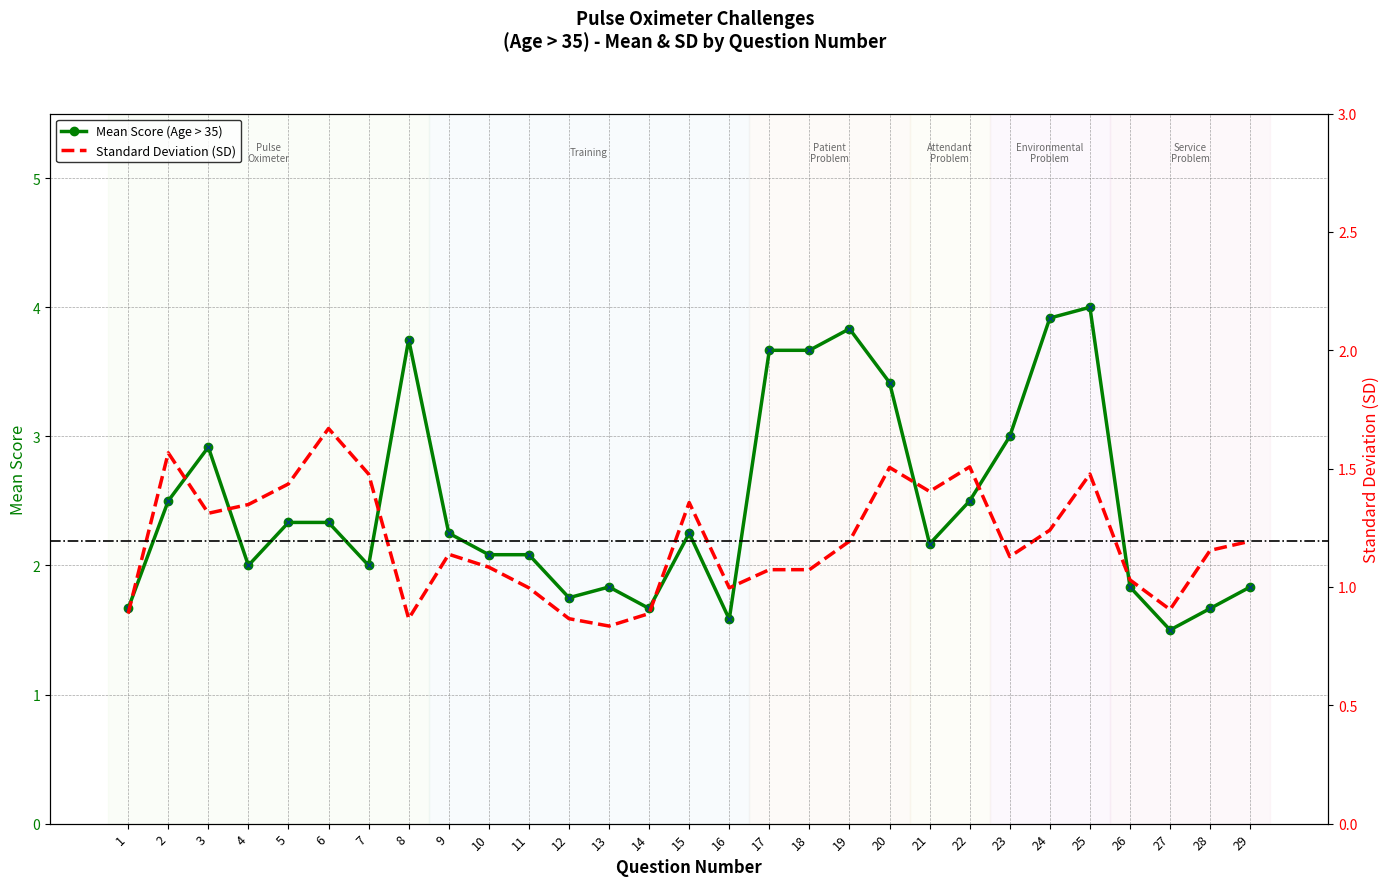

Reading right to left, transcribe all the data shown in this chart.

Mean Score (Age > 35): 29=1.8	28=1.7	27=1.5	26=1.8	25=4.0	24=3.9	23=3.0	22=2.5	21=2.2	20=3.4	19=3.8	18=3.7	17=3.7	16=1.6	15=2.2	14=1.7	13=1.8	12=1.8	11=2.1	10=2.1	9=2.2	8=3.8	7=2.0	6=2.3	5=2.3	4=2.0	3=2.9	2=2.5	1=1.7
Mean Score - Sampled Points: 29=1.8	28=1.7	27=1.5	26=1.8	25=4.0	24=3.9	23=3.0	22=2.5	21=2.2	20=3.4	19=3.8	18=3.7	17=3.7	16=1.6	15=2.2	14=1.7	13=1.8	12=1.8	11=2.1	10=2.1	9=2.2	8=3.8	7=2.0	6=2.3	5=2.3	4=2.0	3=2.9	2=2.5	1=1.7
Standard Deviation (SD): 29=1.2	28=1.2	27=0.9	26=1.0	25=1.5	24=1.2	23=1.1	22=1.5	21=1.4	20=1.5	19=1.2	18=1.1	17=1.1	16=1.0	15=1.4	14=0.9	13=0.8	12=0.9	11=1.0	10=1.1	9=1.1	8=0.9	7=1.5	6=1.7	5=1.4	4=1.3	3=1.3	2=1.6	1=0.9